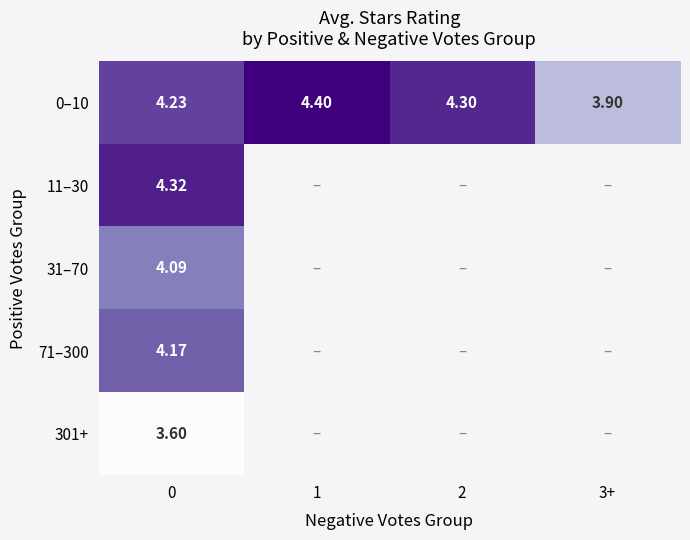

Rank the series by their maximum value, from lowest to highest.

301+, 31–70, 71–300, 11–30, 0–10